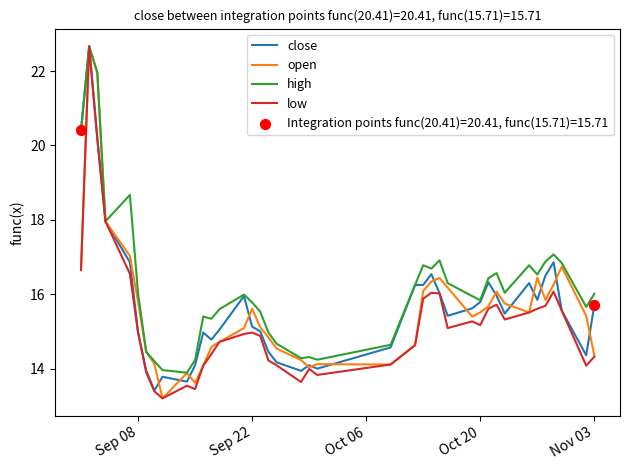

Which series has the largest total across all categories?

high